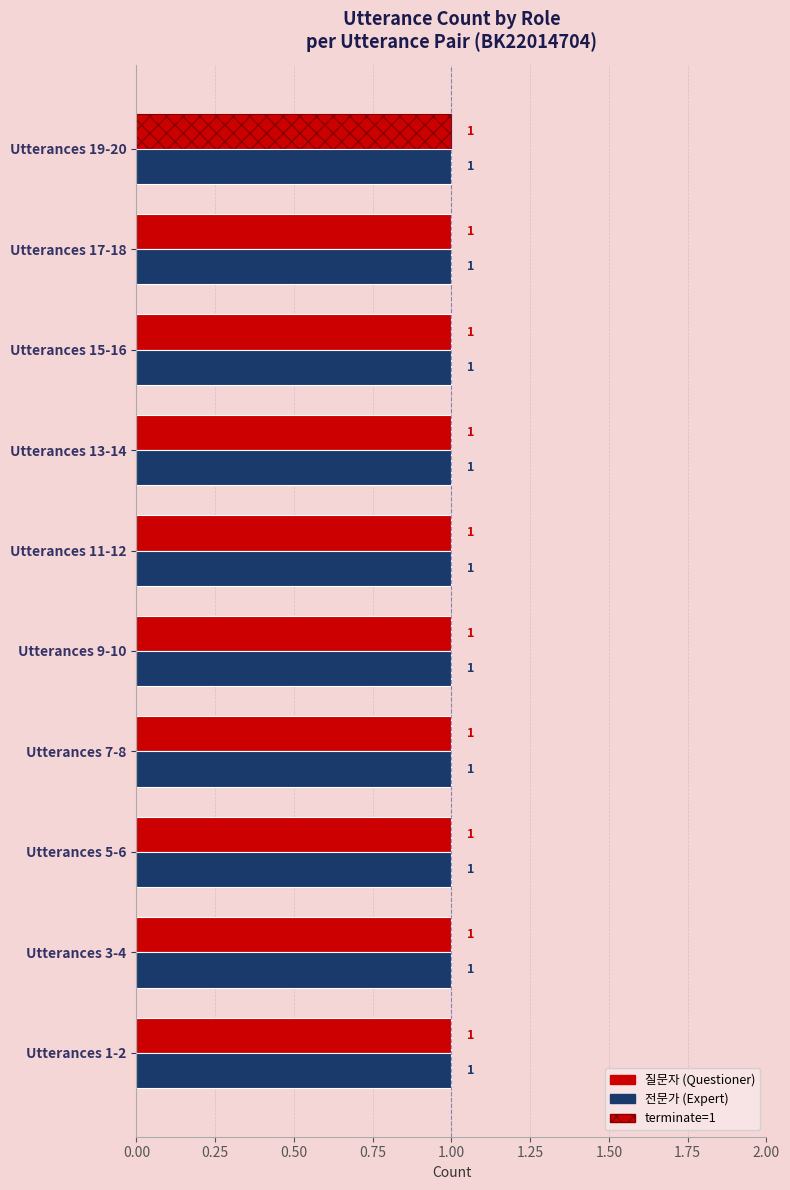

What position from the left is 7-8?

4